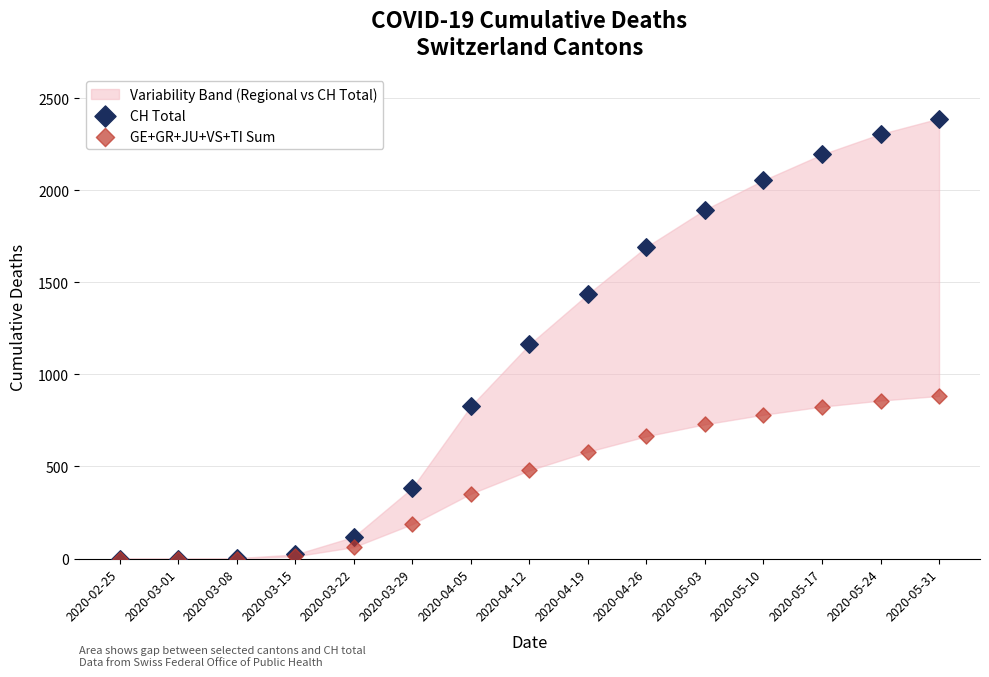

Across all series, what Y value is closest to 1195?

1163